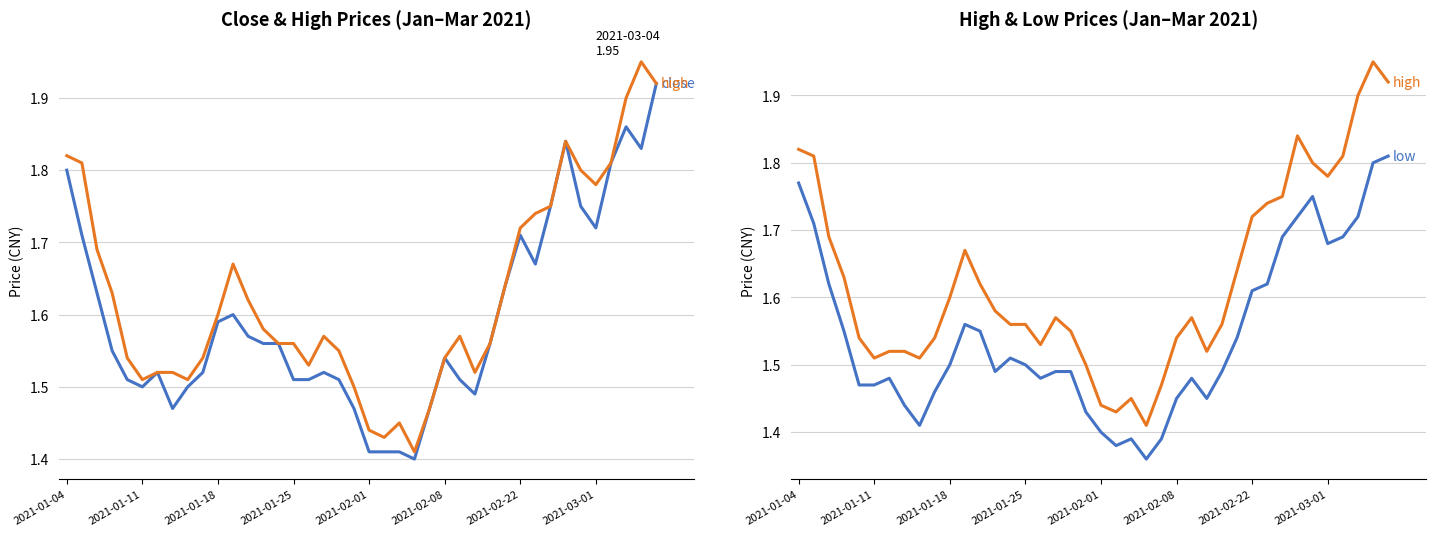

What is the difference between the maximum and minimum values in the high series?

0.5